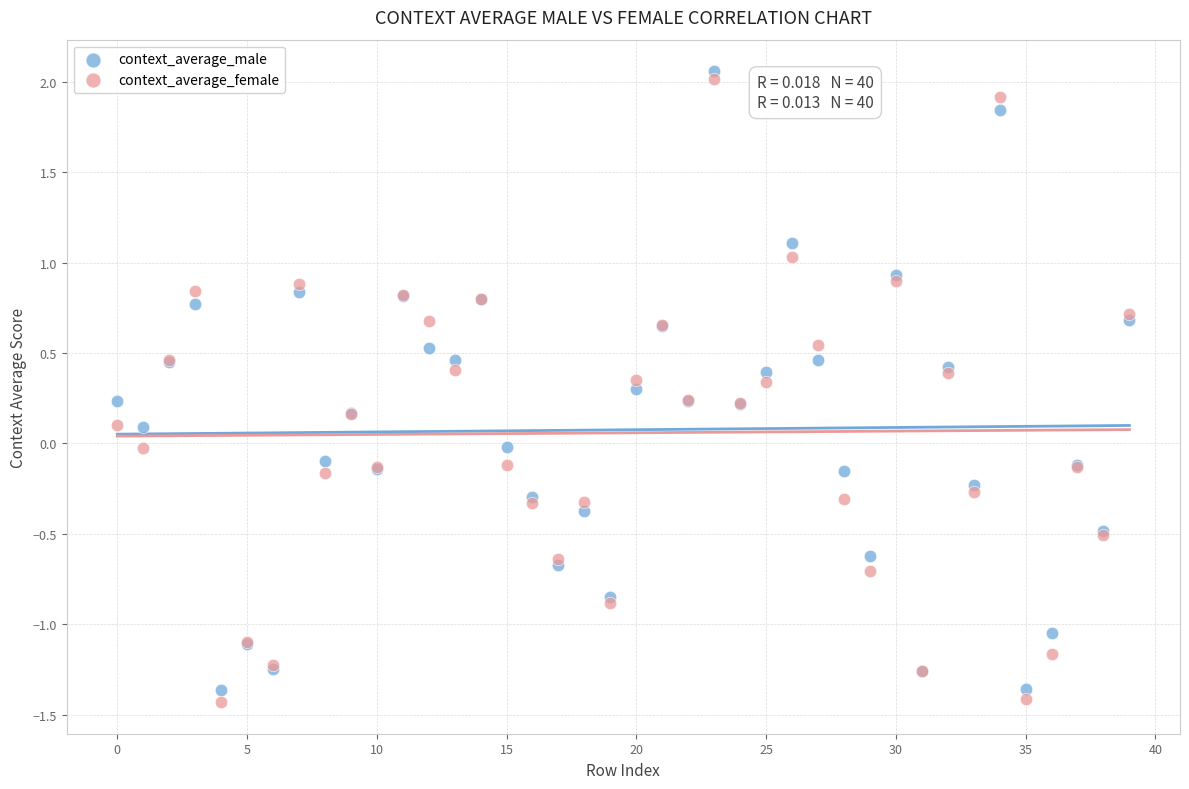

What are all the series names shown in the legend?

context_average_male, context_average_female